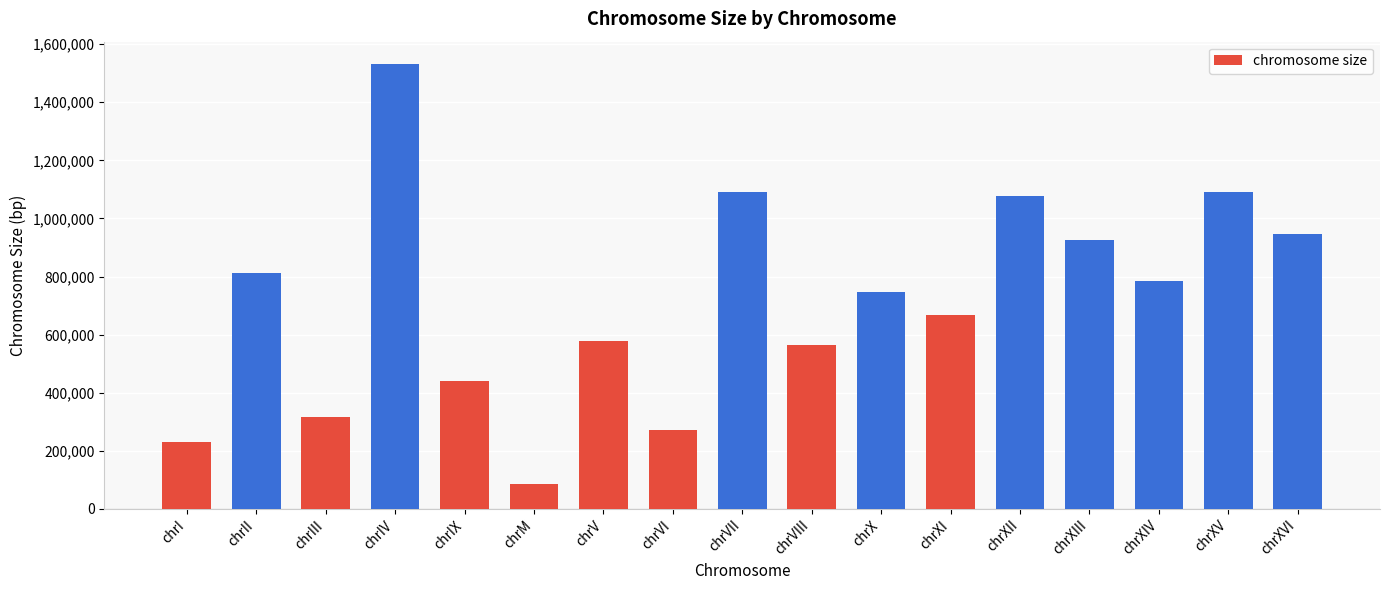

What is the difference between the maximum and second lowest values?

1301715